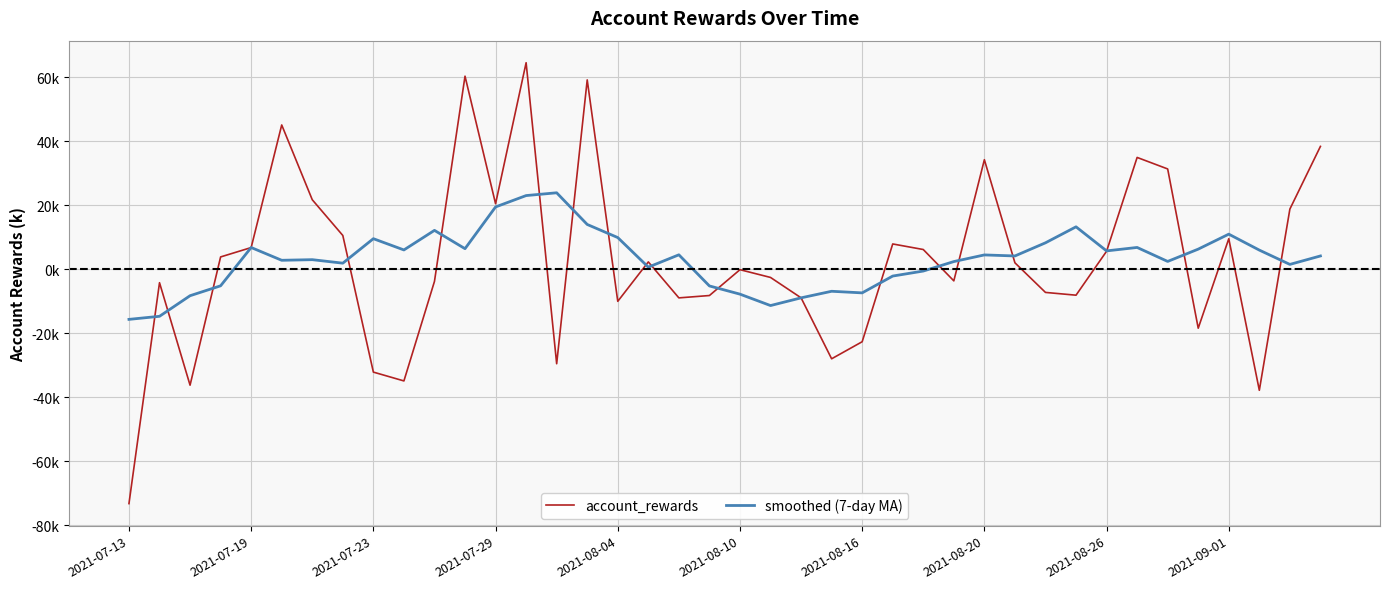

Is this an area chart (filled region under the line)?

No